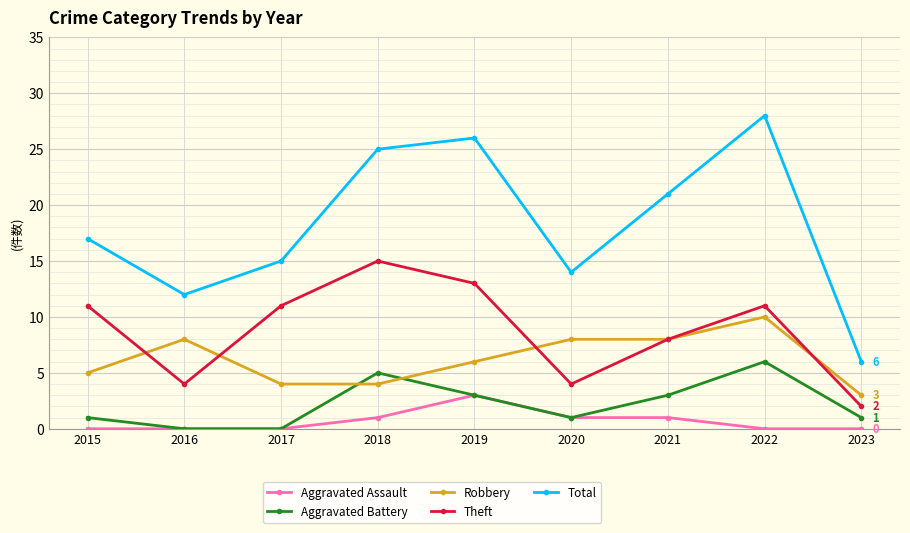

What is the difference between the second highest and second lowest values in the Aggravated Battery series?

5